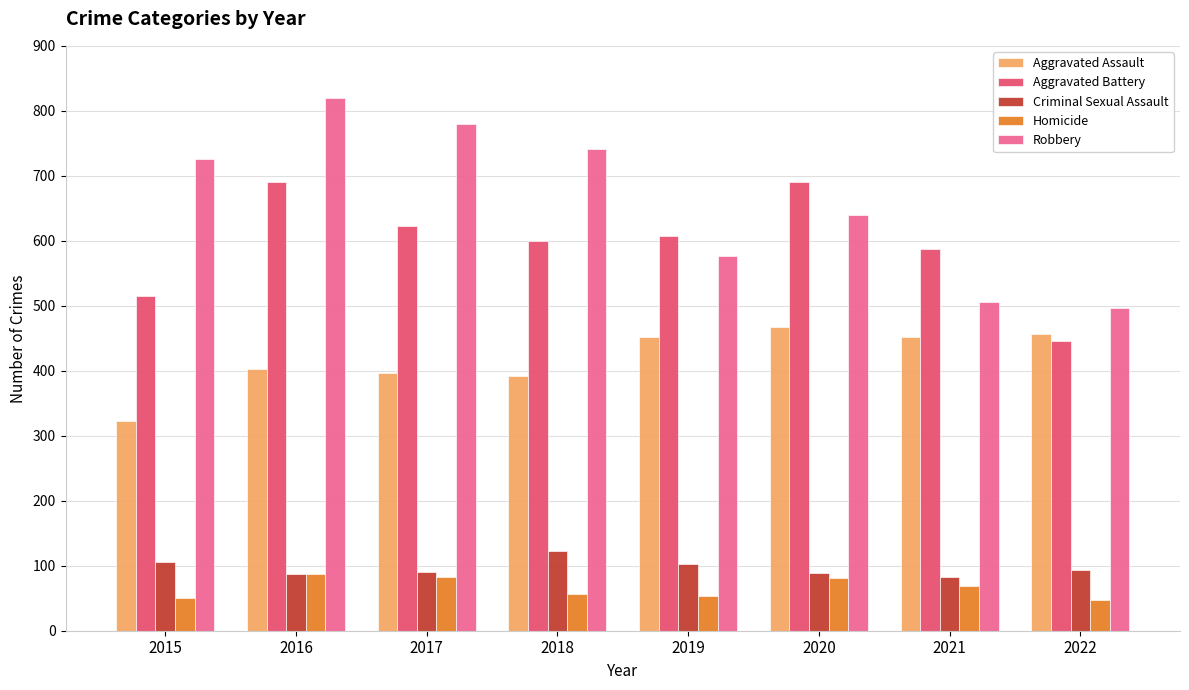

True or false: Aggravated Battery has a value of 608 at 2019.

True